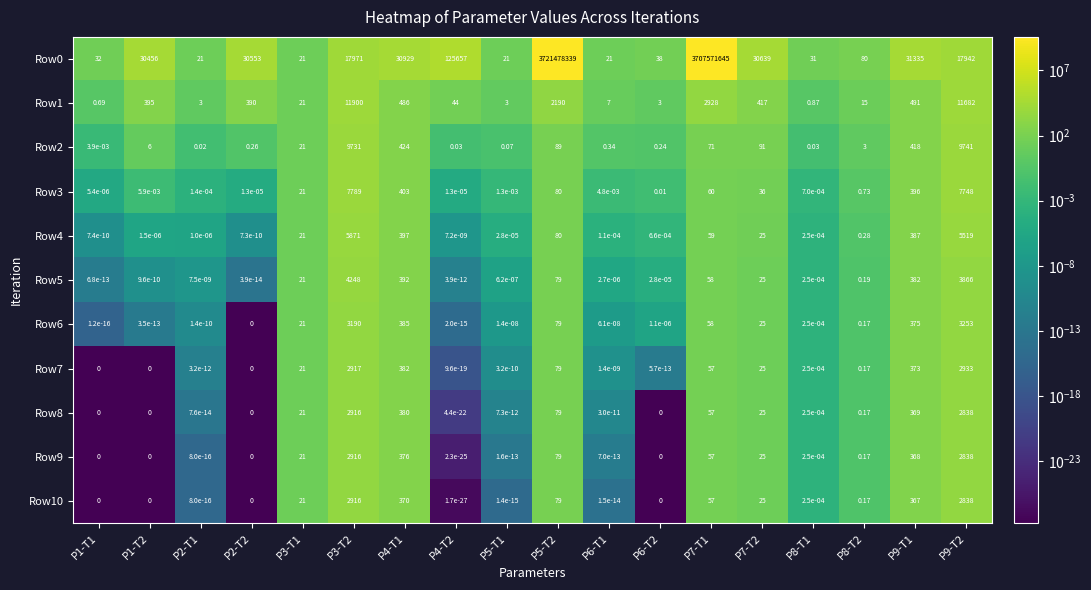

At which category is the sum across all series the highest?

P5-T2